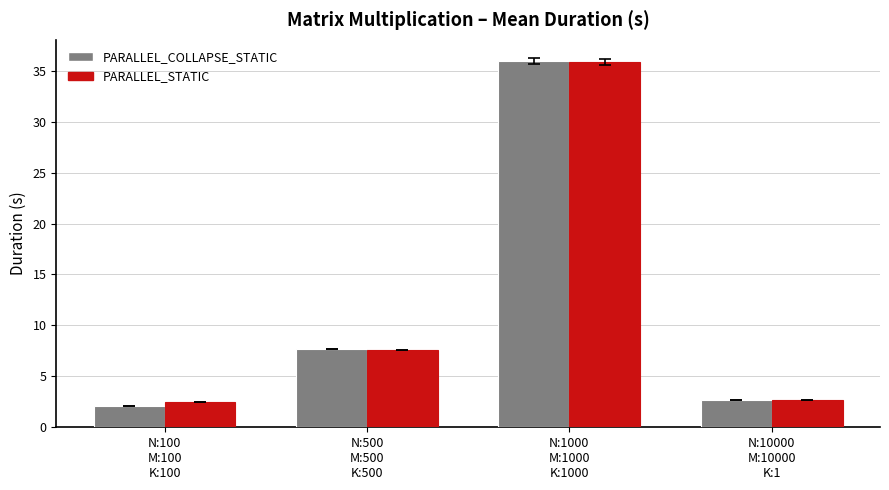

List the labels in order of PARALLEL_COLLAPSE_STATIC value, smallest first.

N:100
M:100
K:100, N:10000
M:10000
K:1, N:500
M:500
K:500, N:1000
M:1000
K:1000